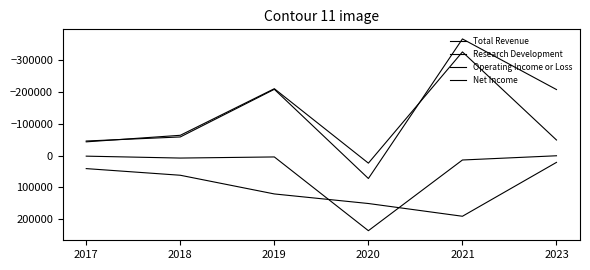

At how many categories does at least one series exceed 110795?

3